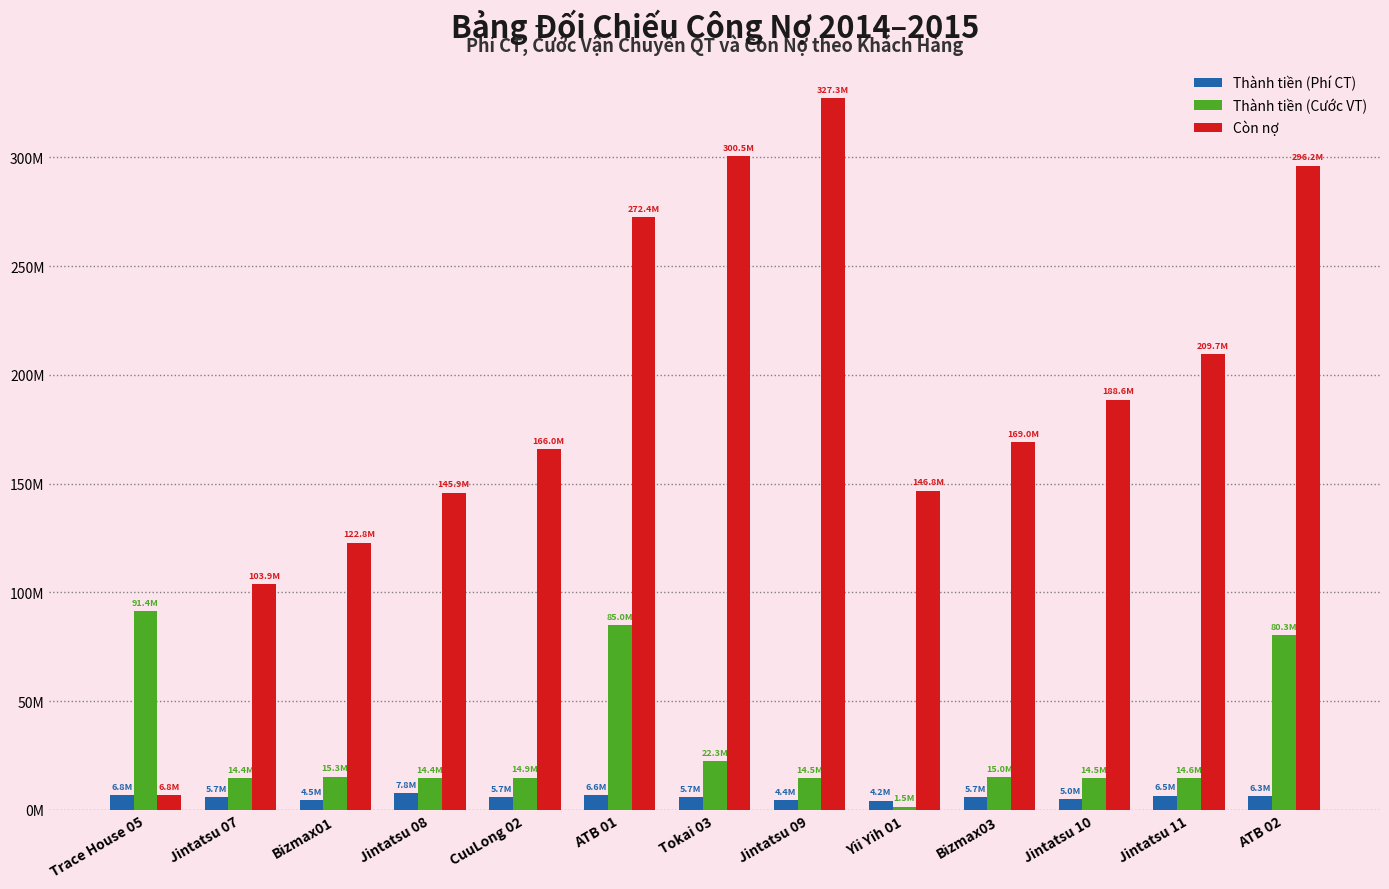

Which category has the lowest value across all series?

Yii Yih 01